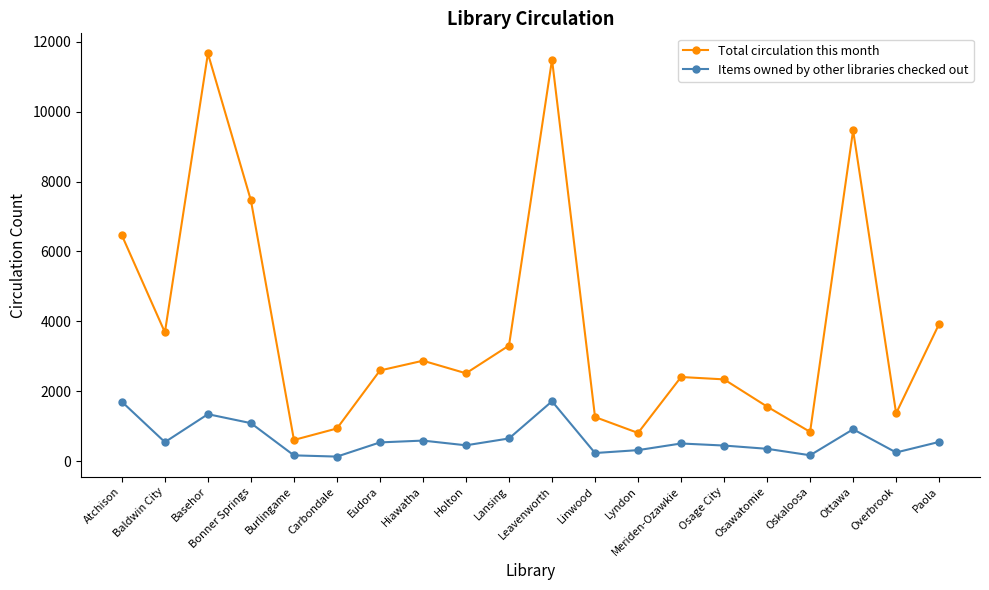

At which category does the chart reach its peak across all series?

Basehor